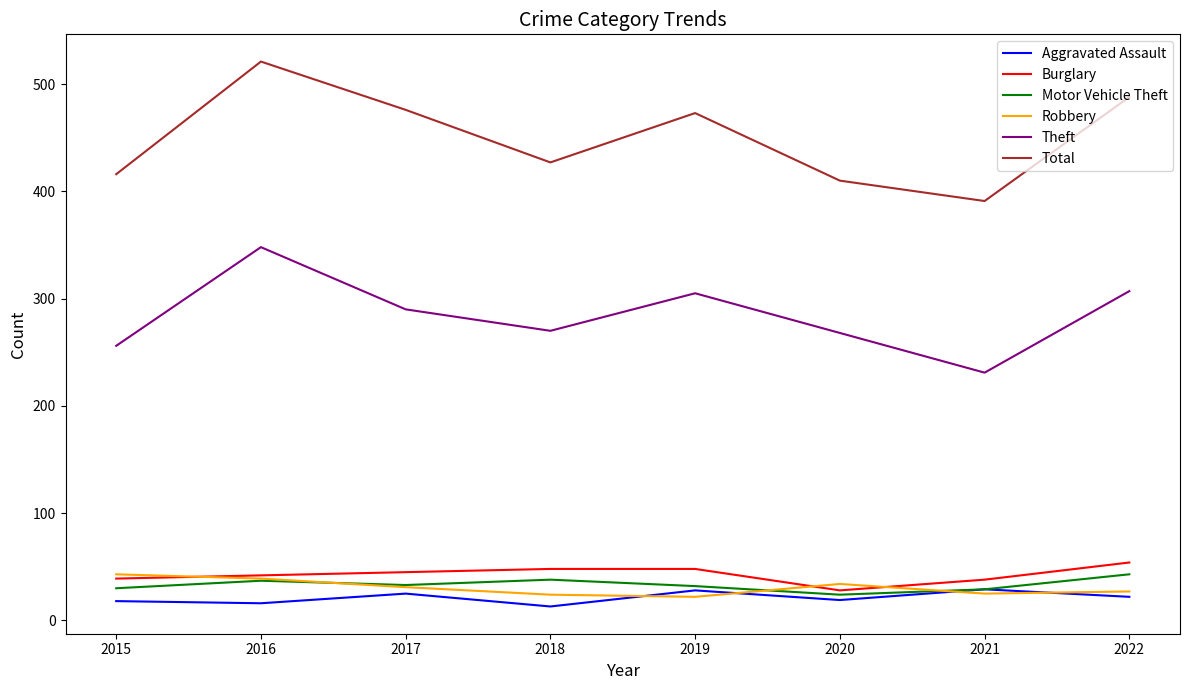

At which category does Total reach its first local peak?

2016